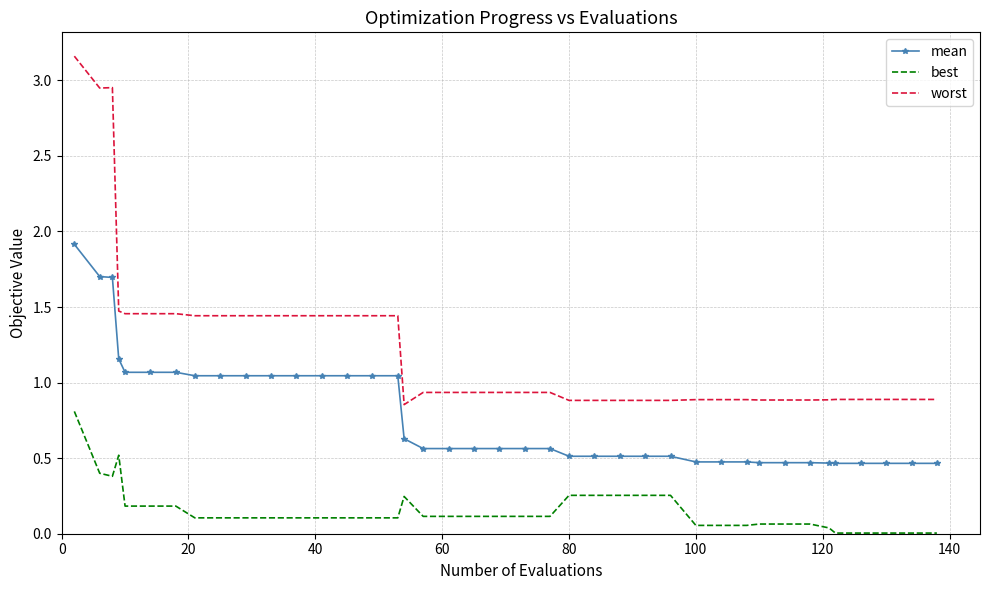

List the series in order of their peak value, highest first.

worst, mean, best